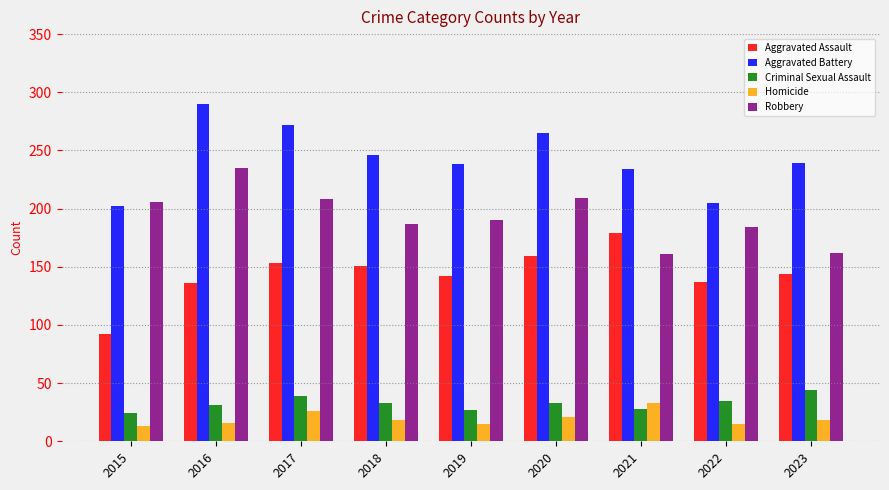

How many data points does each series have?

9